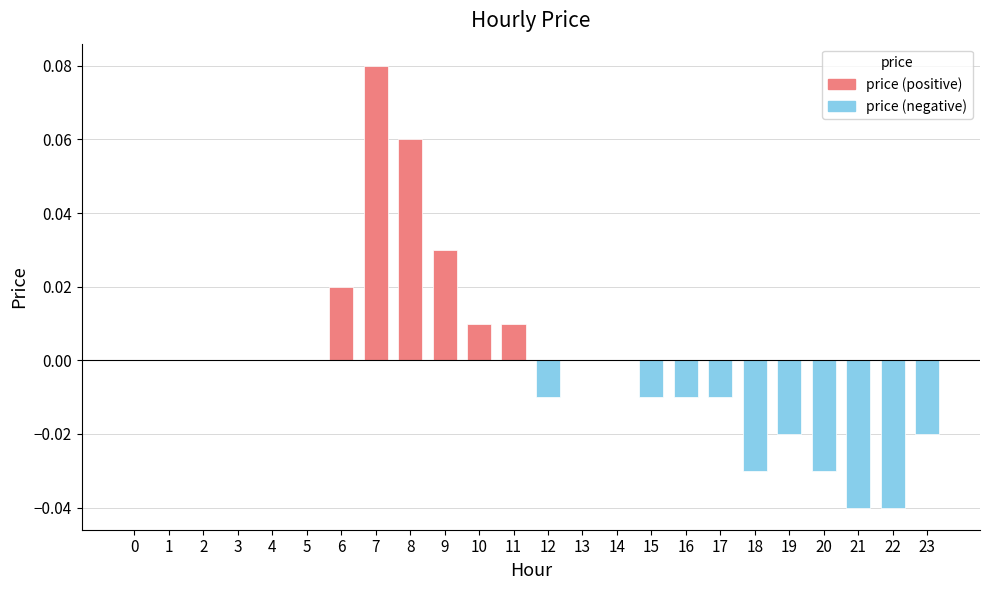

Is it true that the value at 19 is -0.0?

True